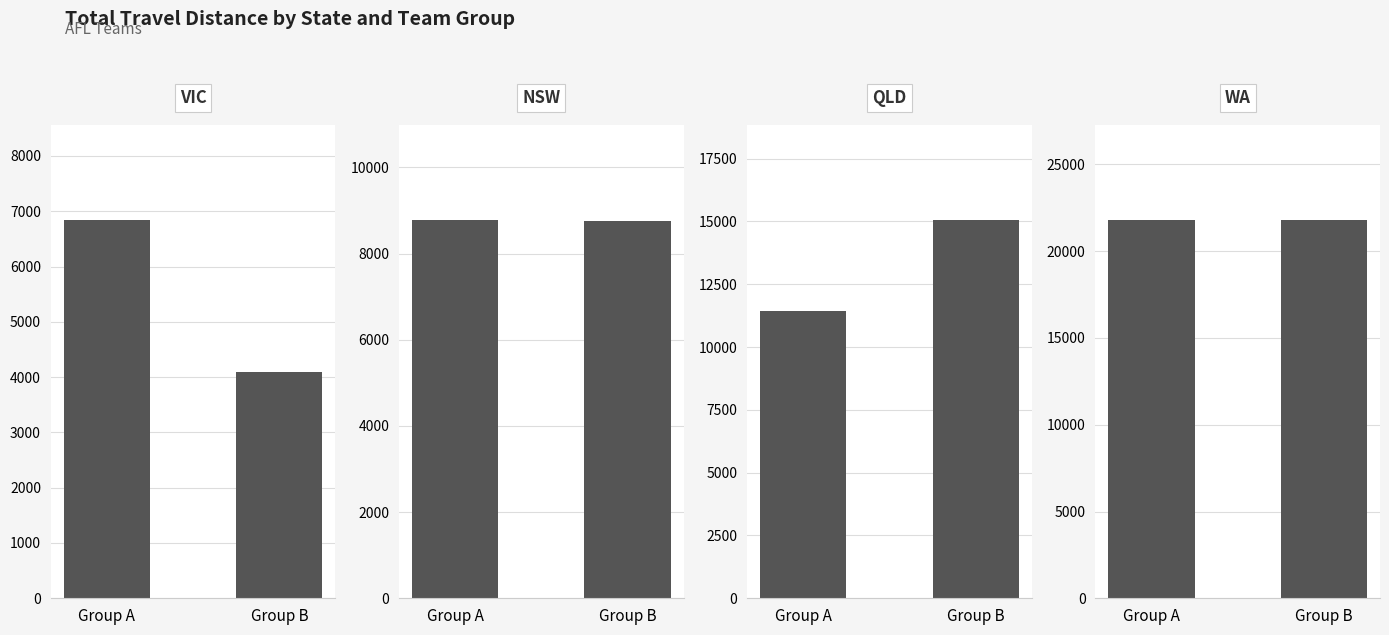

The VIC series shows 6841 at Group A. True or false?

True